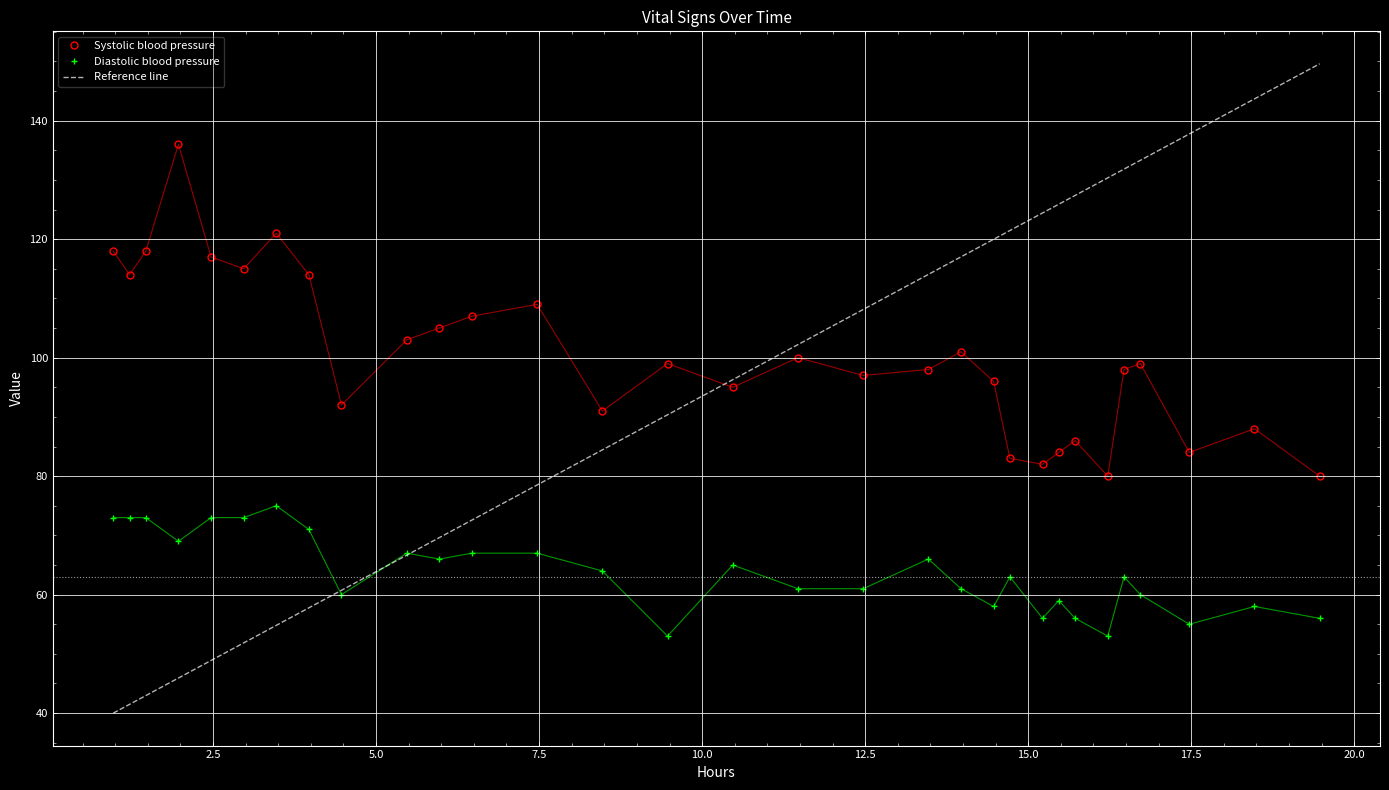

What is the value of the Systolic blood pressure point at the 18th from the left?

97